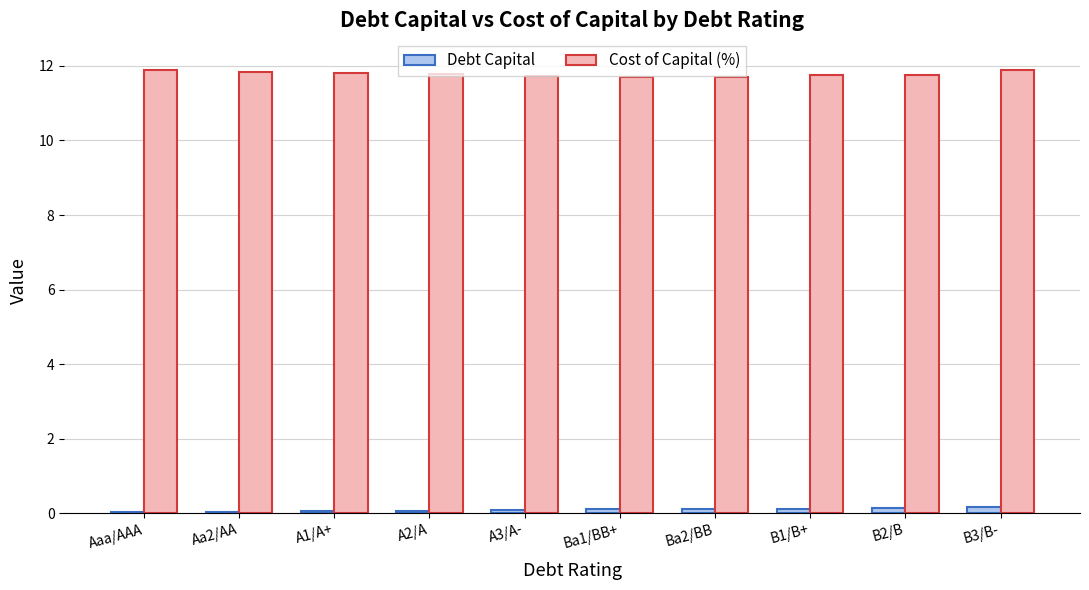

What is the maximum value for Cost of Capital (%)?

11.9